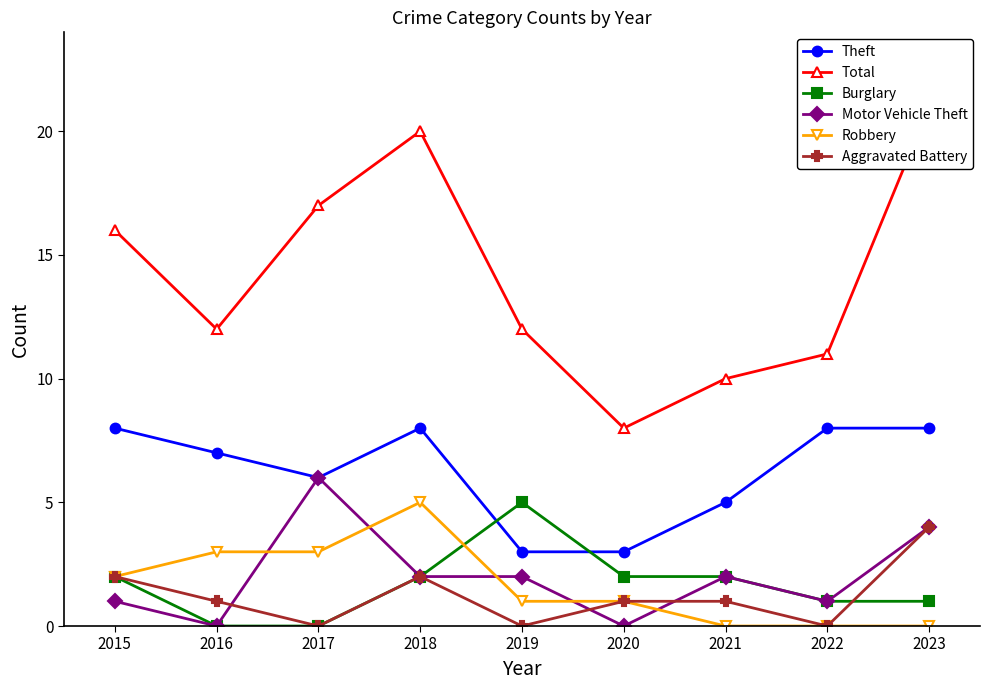

At which category is the sum across all series the highest?

2018